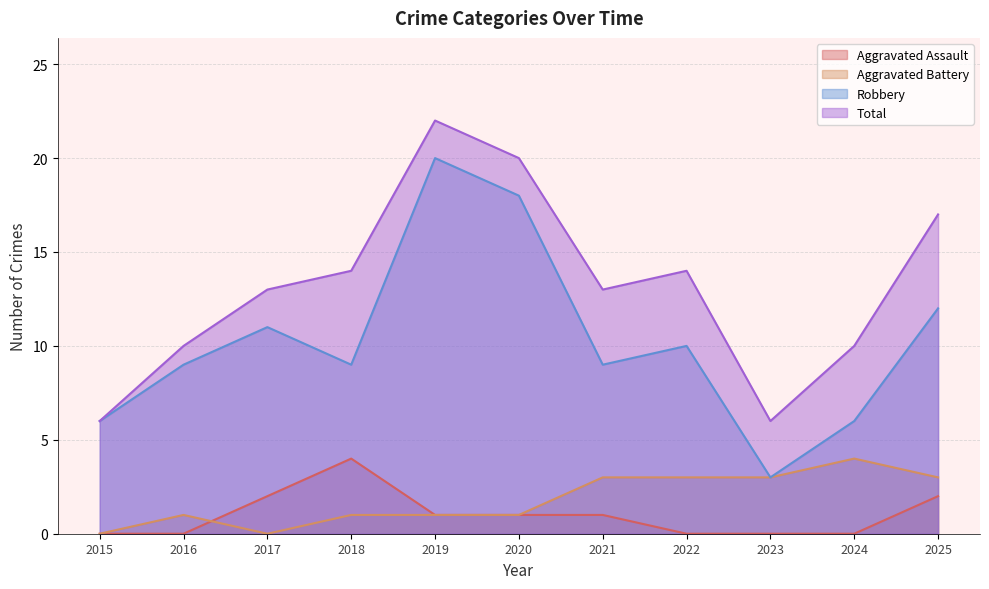

At how many categories does at least one series exceed 10?

7